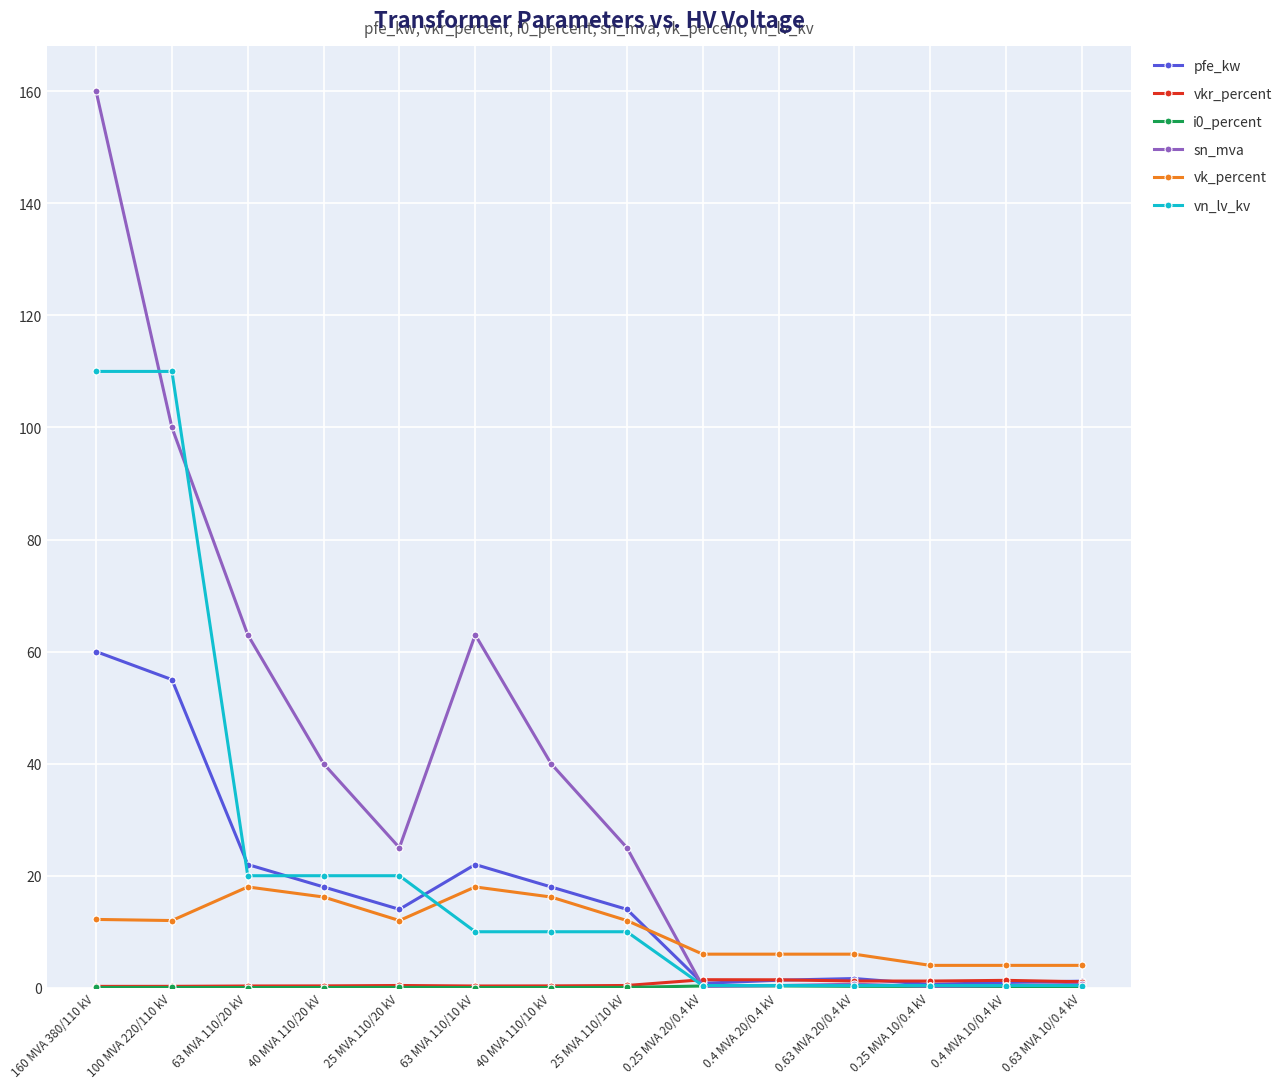

What is the maximum value for vn_lv_kv?

110.0